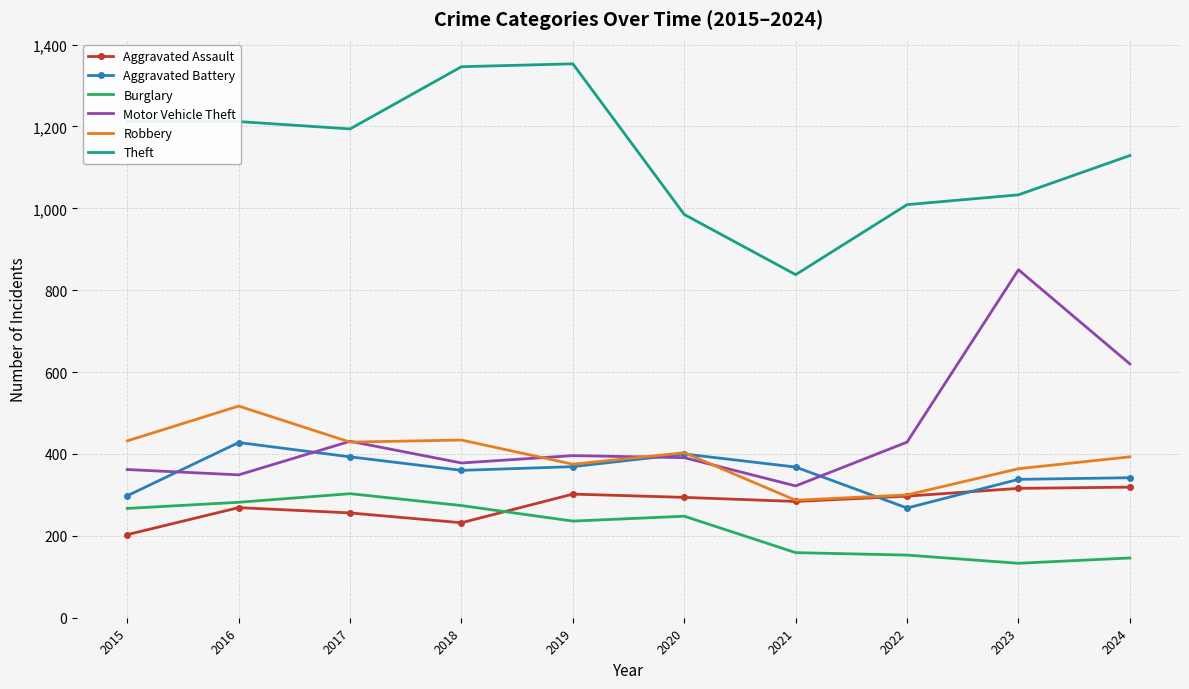

True or false: Aggravated Assault and Theft intersect in this chart.

False